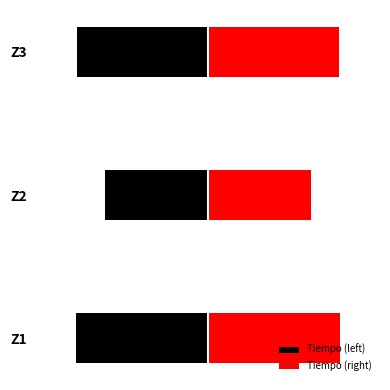

Rank the series at 1 from highest to lowest value.

Tiempo (right), Tiempo (left)